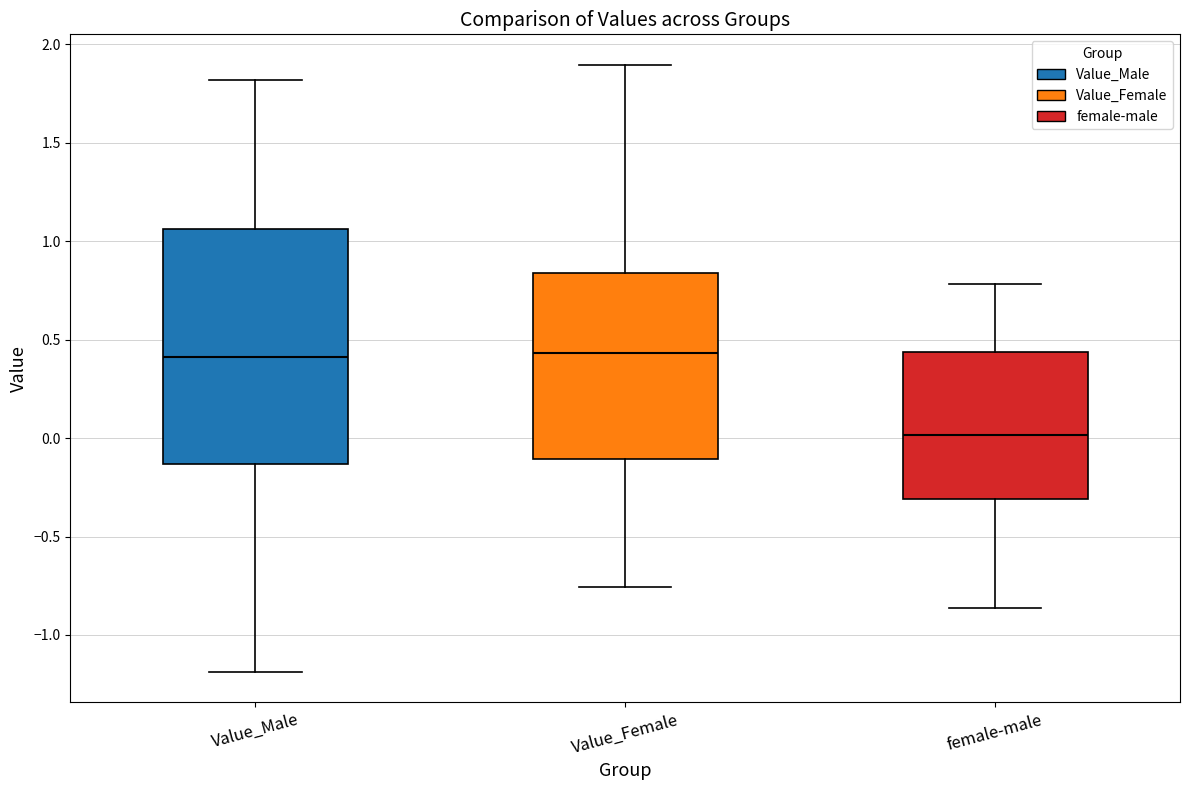

Which box is the tallest, from its lower edge to its upper edge?

Value_Male